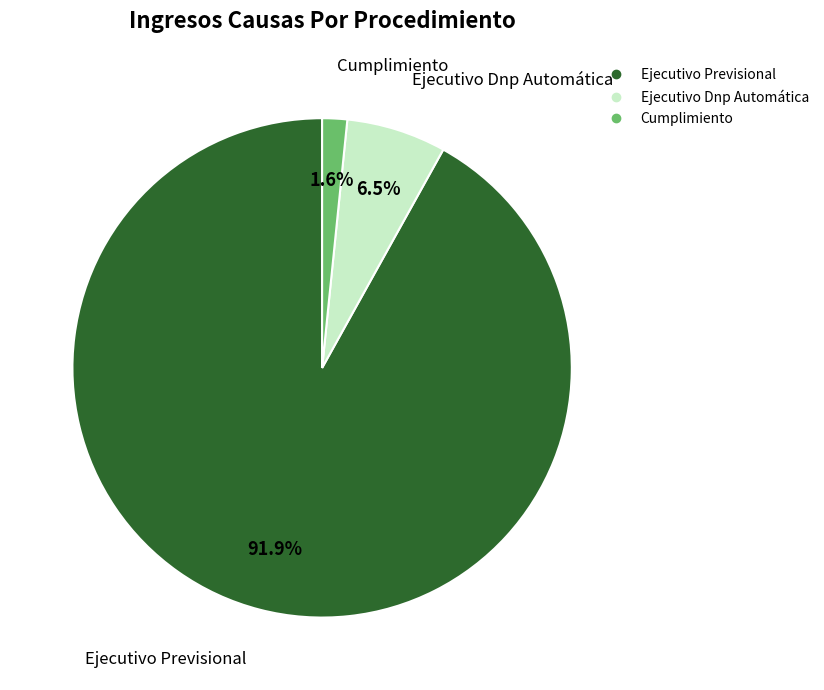

Which has a higher value, Ejecutivo Dnp Automática or Cumplimiento?

Ejecutivo Dnp Automática